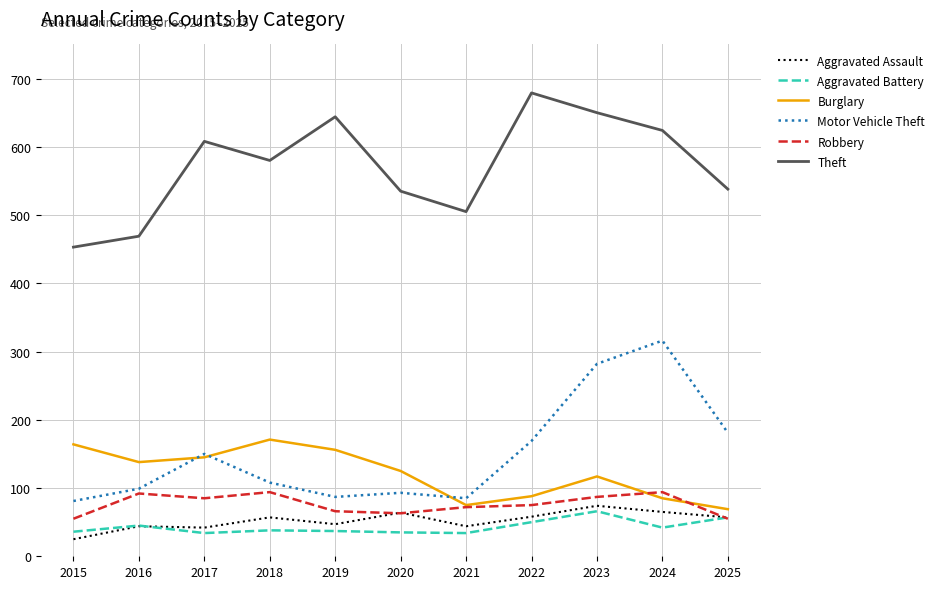

True or false: Theft and Aggravated Battery cross at least once.

False